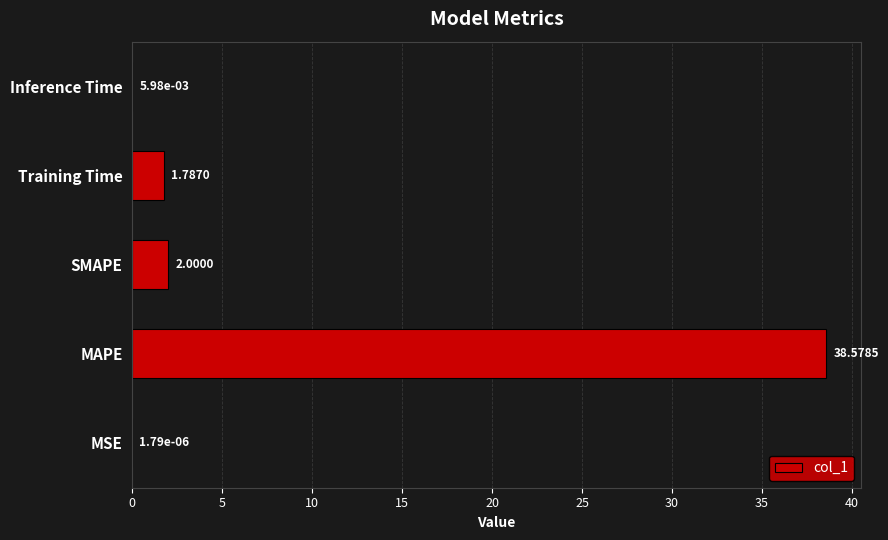

Which category has the highest value across all series?

MAPE